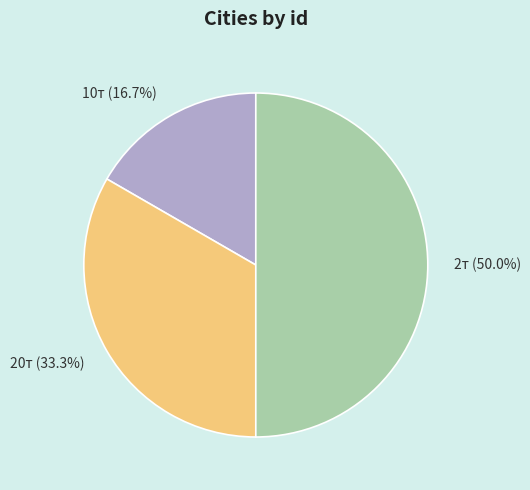

True or false: 10т accounts for 7% of the total.

False